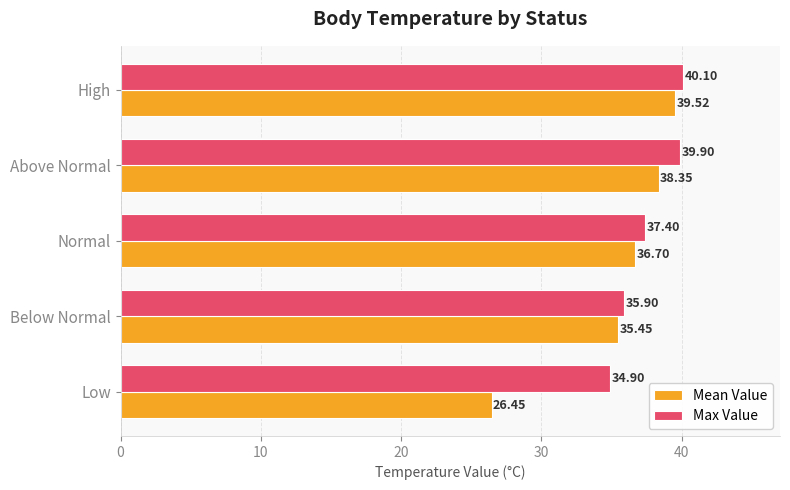

What is the difference between the second highest and minimum values in the Mean Value series?

11.9